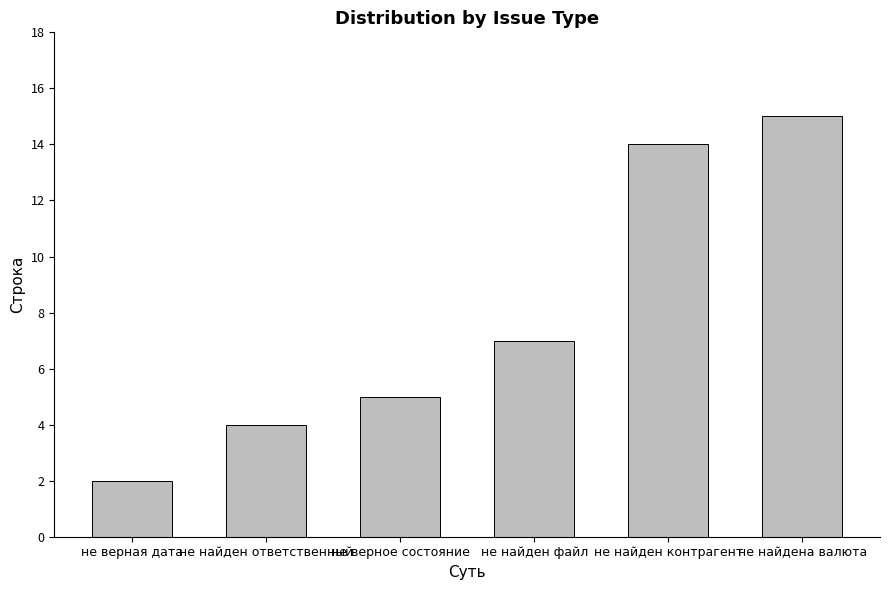

True or false: the data shows 3 at не верная дата.

False